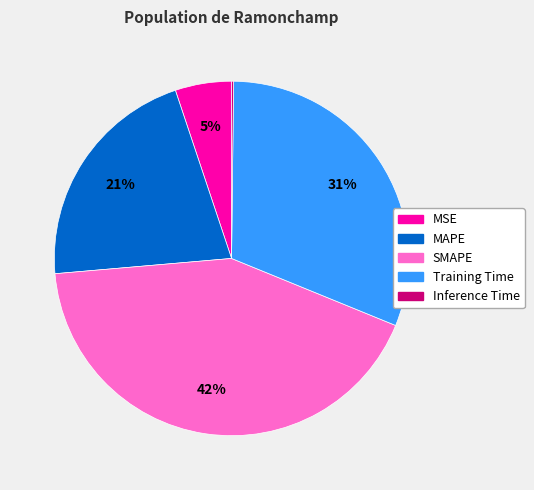

Is the sum of SMAPE and MAPE greater than half?

Yes